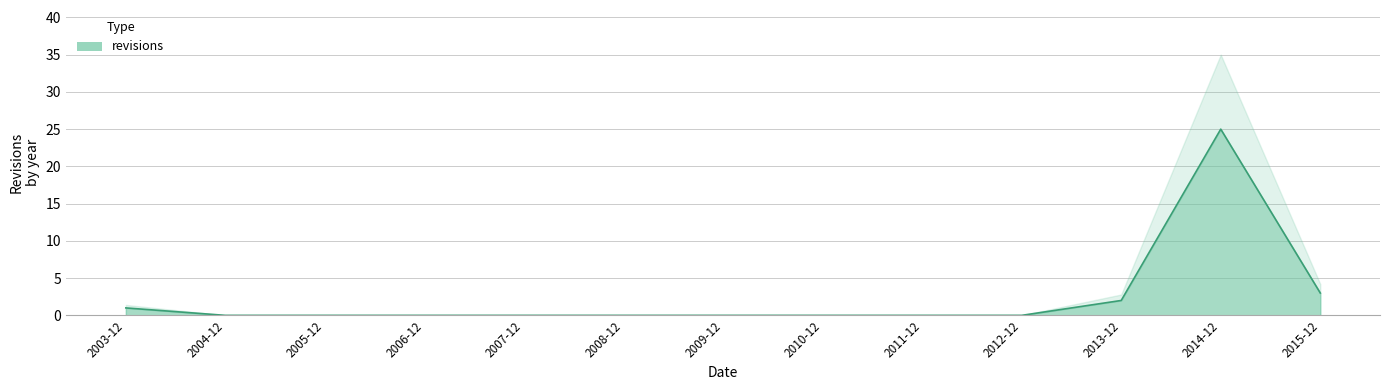

Rank the categories by value from lowest to highest.

2004-12, 2005-12, 2006-12, 2007-12, 2008-12, 2009-12, 2010-12, 2011-12, 2012-12, 2003-12, 2013-12, 2015-12, 2014-12